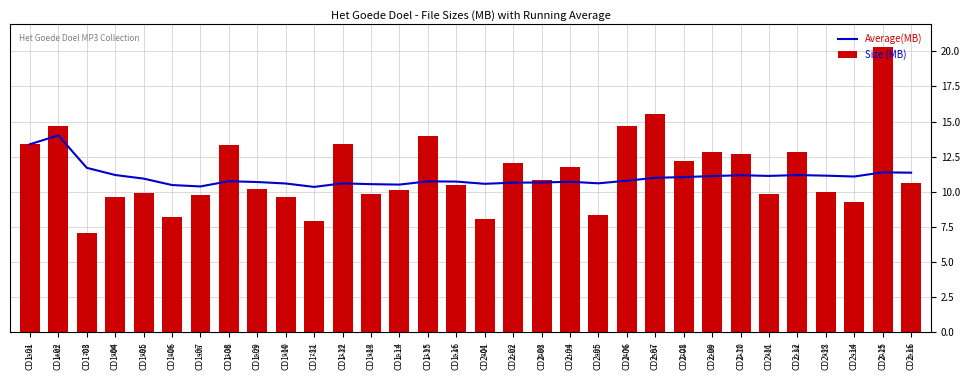

What is the minimum value for Average(MB)?

10.3